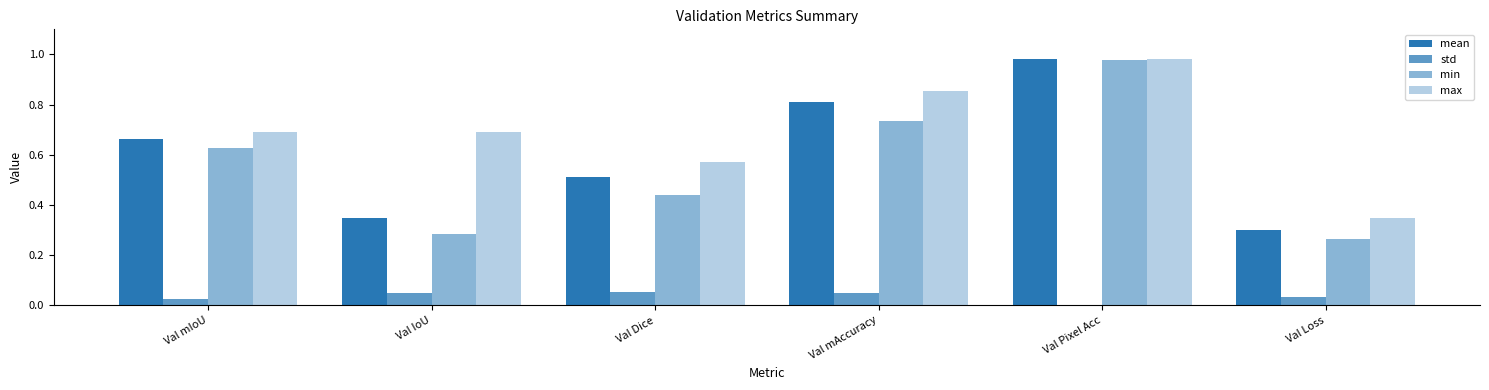

What is the maximum value shown in the chart?

1.0